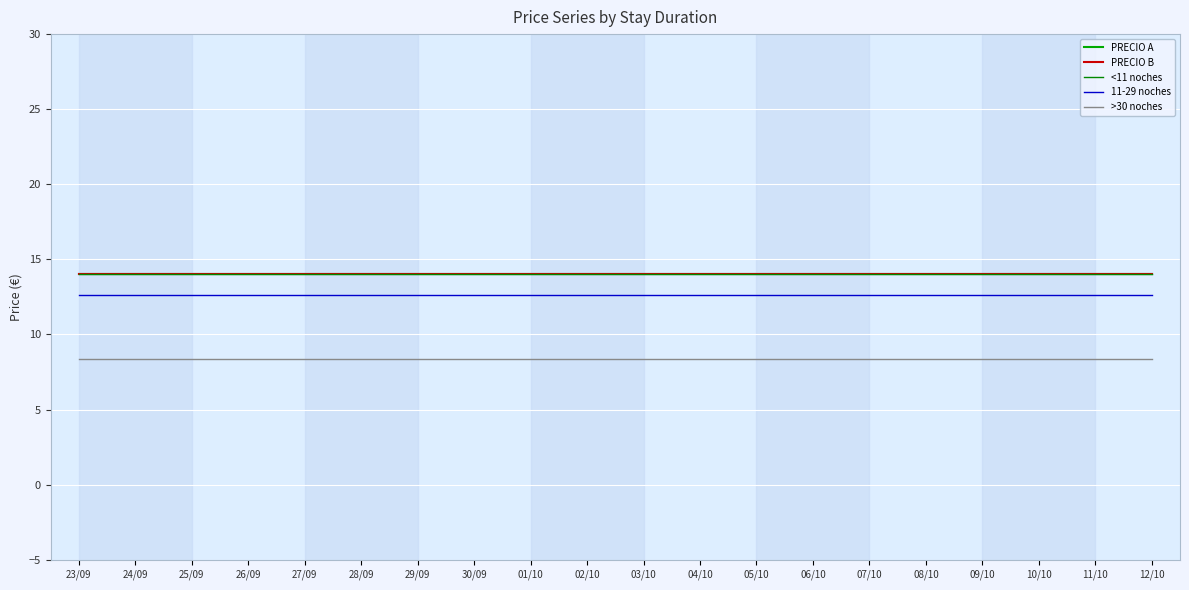

Does the chart display data point markers on the line(s)?

No